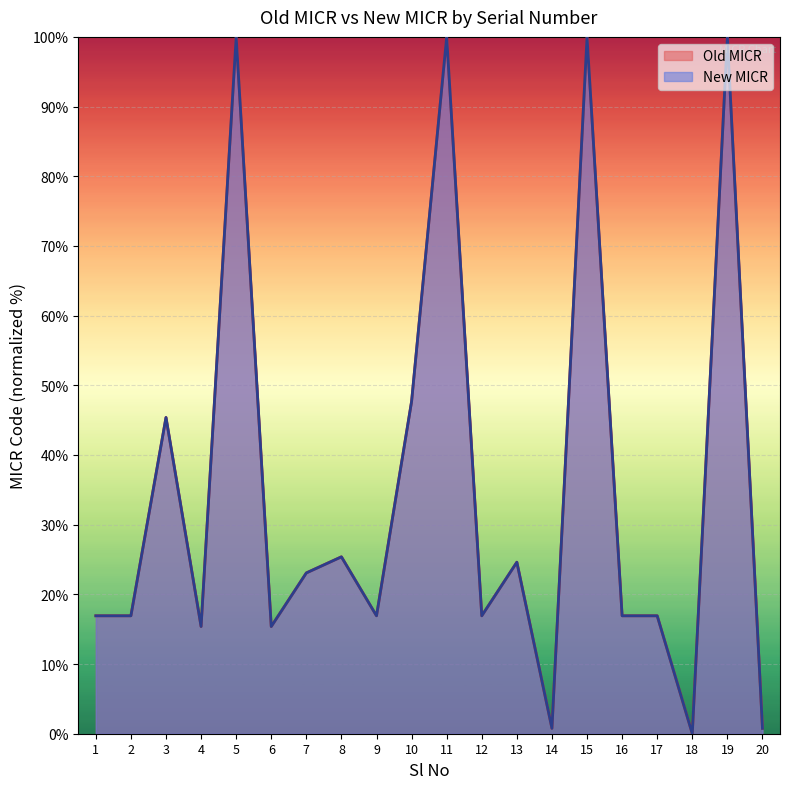

How many interior local peaks does the Old MICR series have?

7